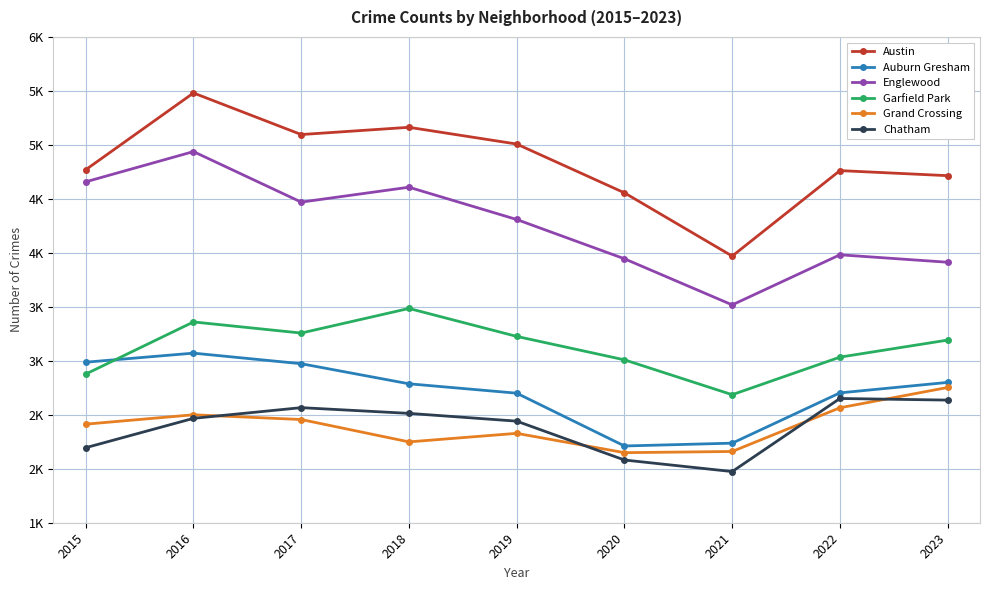

In Garfield Park, how many points are higher than both neighbors (excluding endpoints)?

2